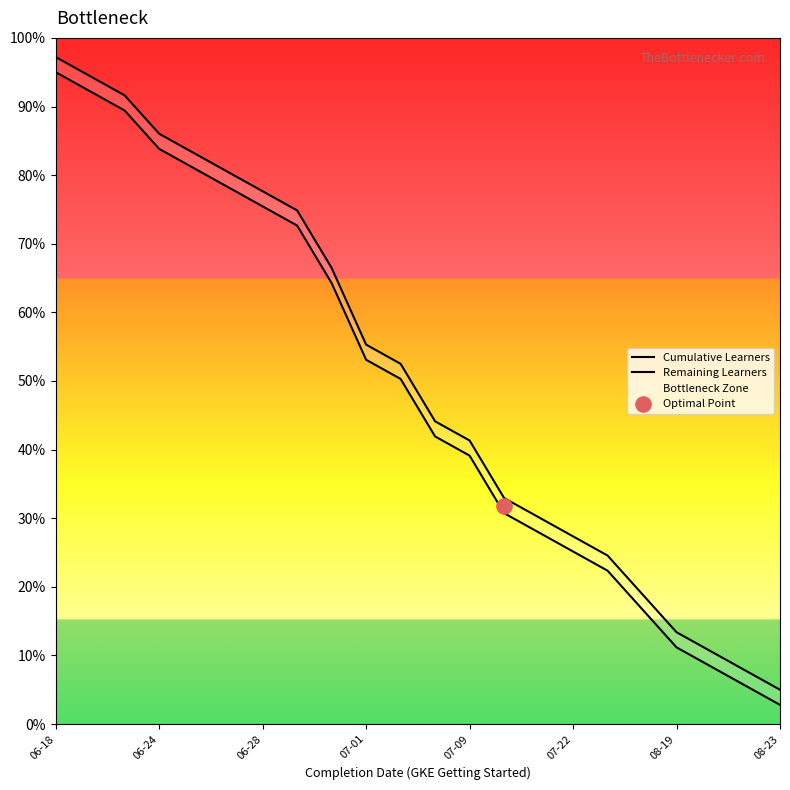

Which series has the widest spread of Y values?

Cumulative Learners